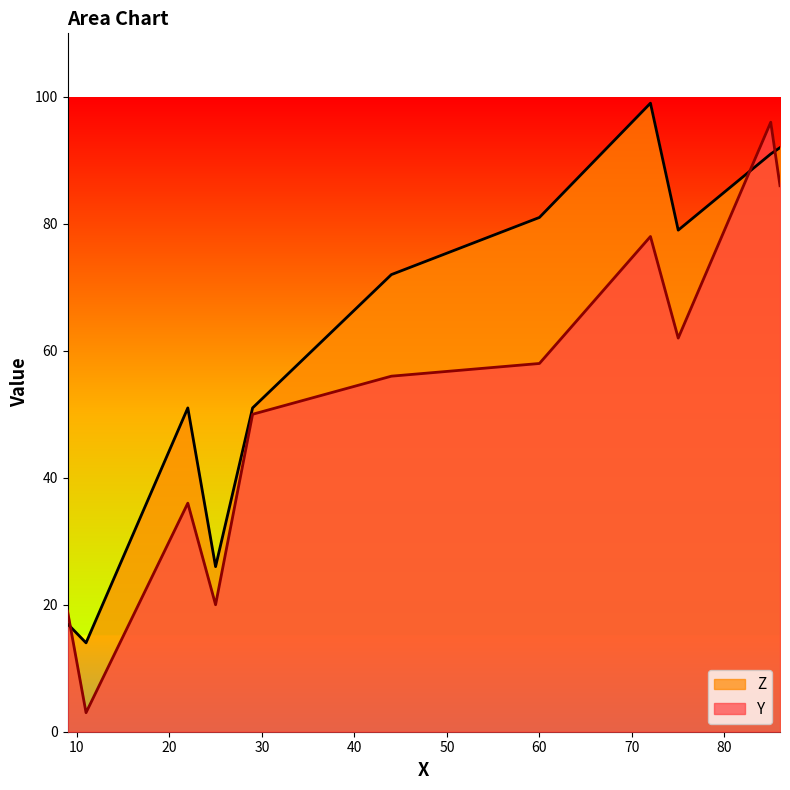

Rank the series by their average value, from highest to lowest.

Z, Y